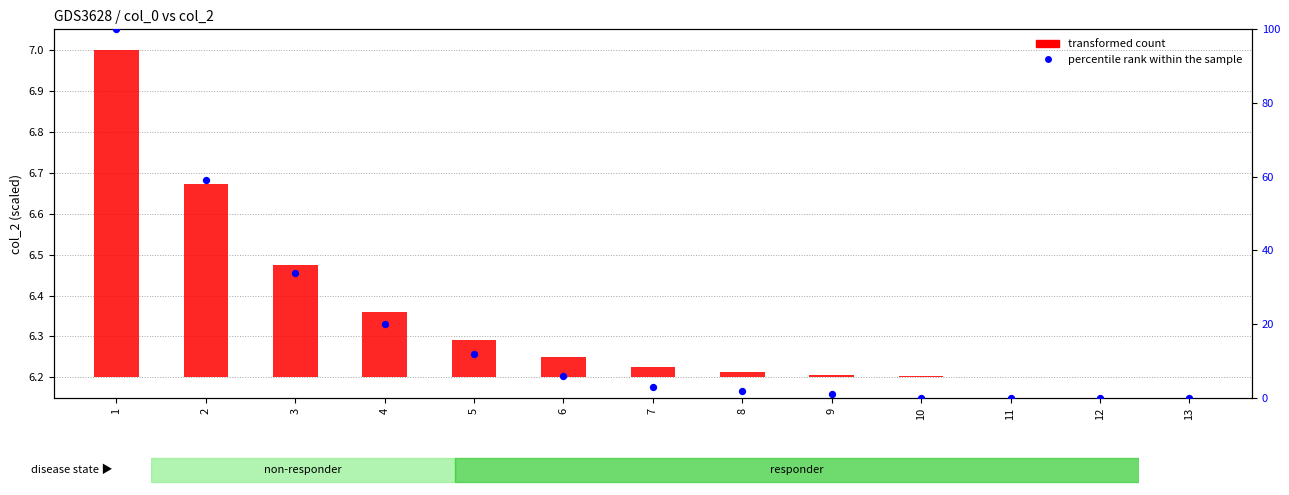

What is the change in value from 2 to 11?

-59